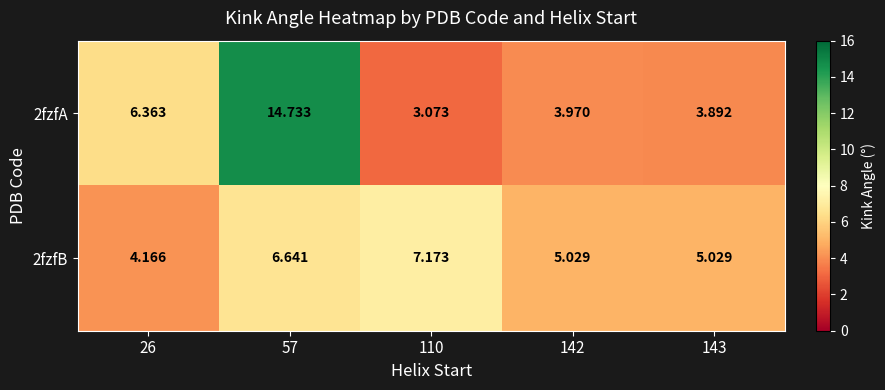

Is the value of 2fzfB at 142 greater than the value of 2fzfA at 26?

No